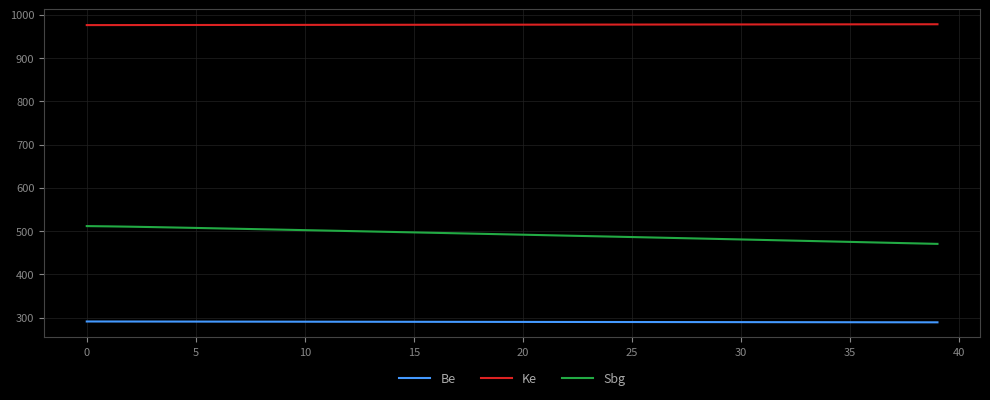

List the series in order of their overall mean, highest first.

Ke, Sbg, Be